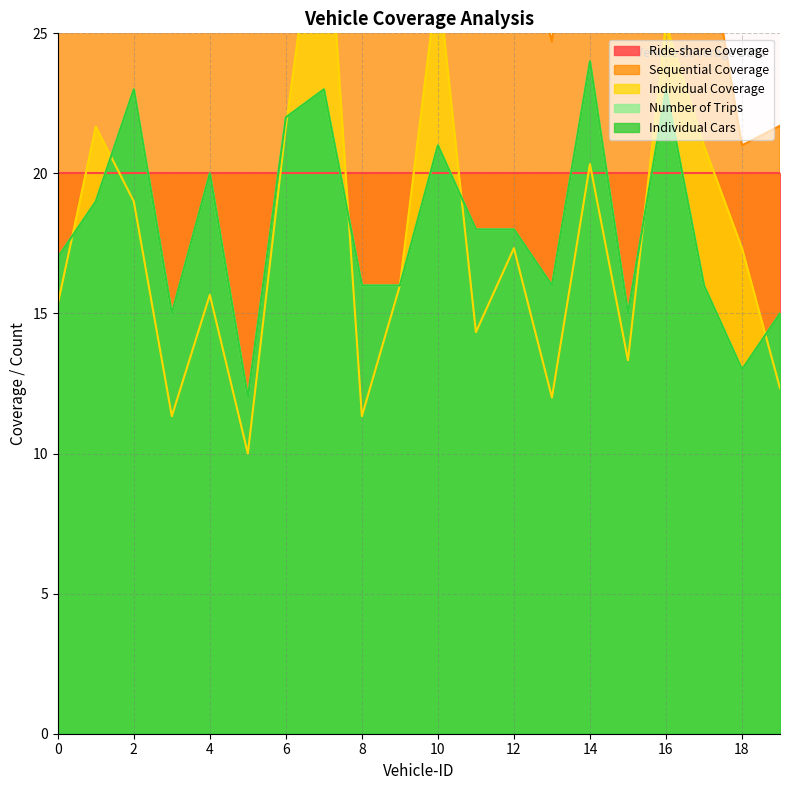

What is the spread (max minus min) of values at 19?

9.4